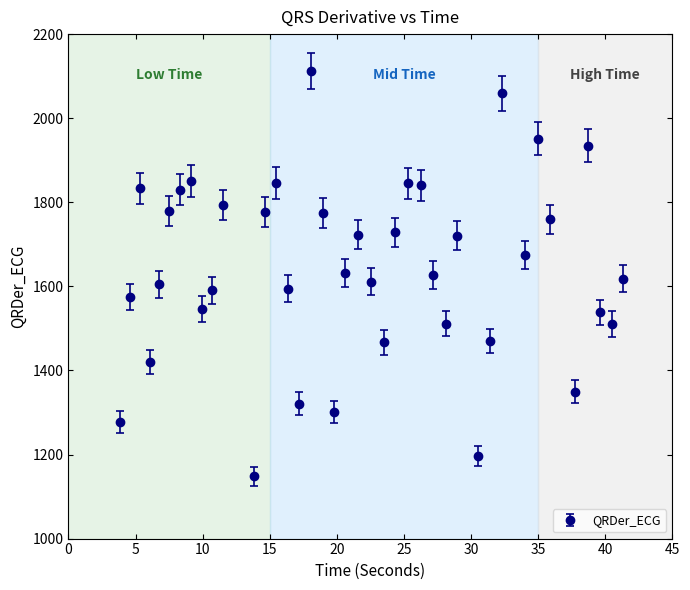

What is the value of the 29th point from the left?

1719.9